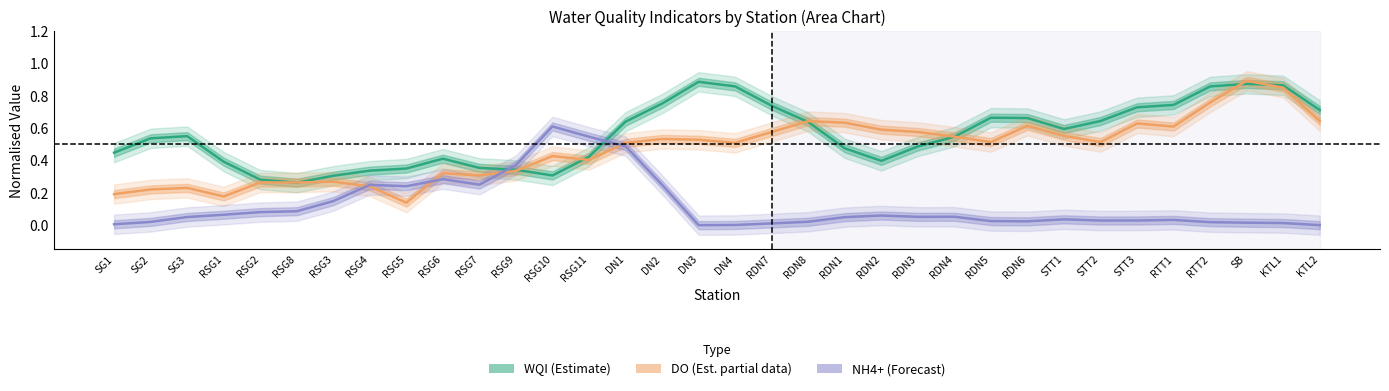

What is the label of the 28th point from the left?

STT2